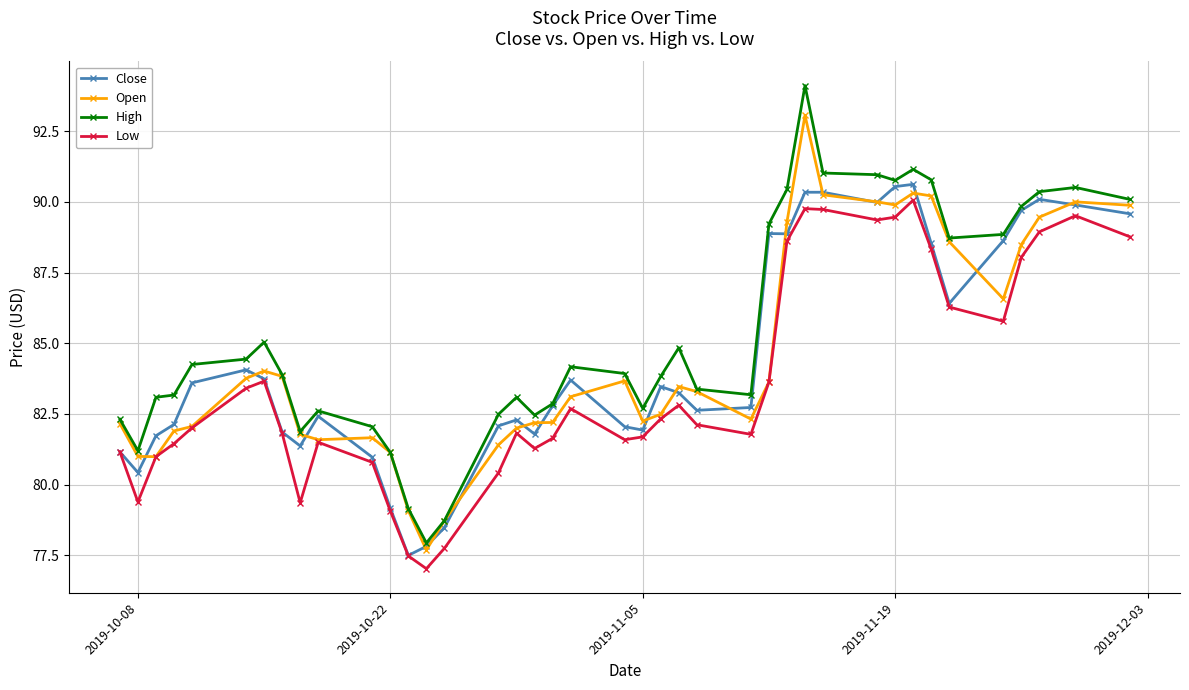

True or false: High has more than 2 interior local peaks.

True